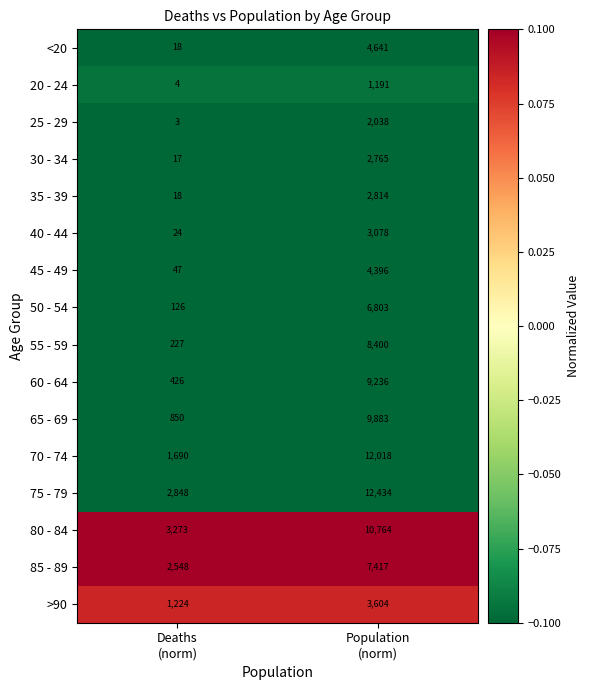

What is the average value of the 20 - 24 series?

598